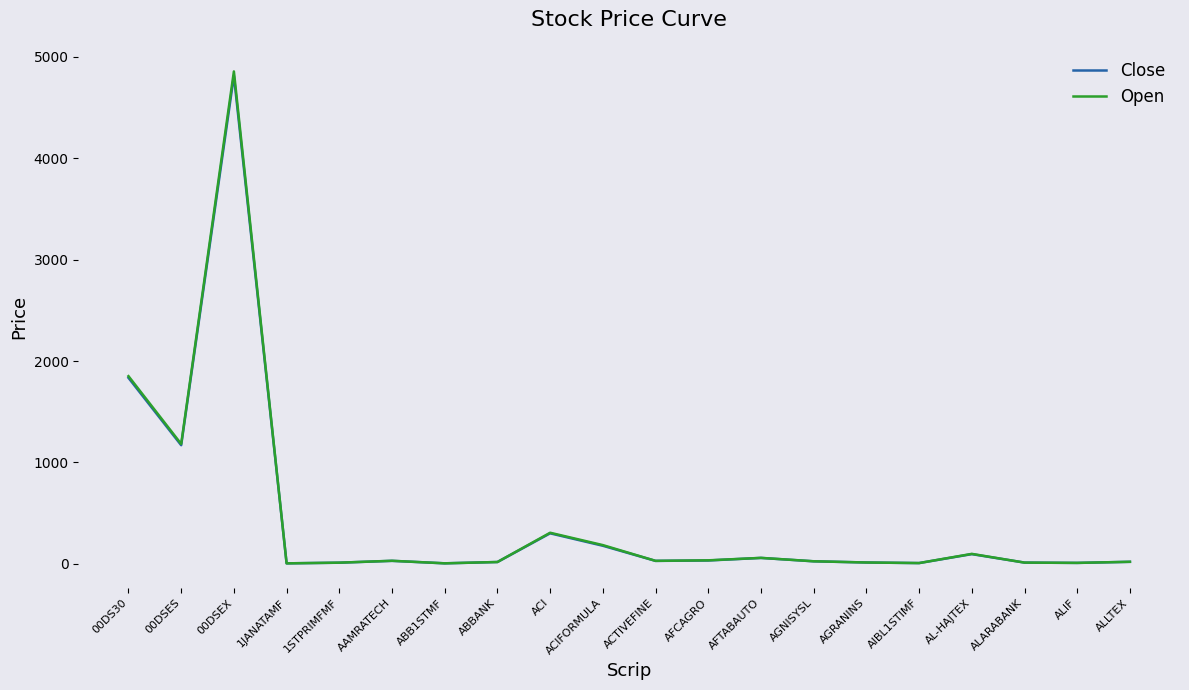

At which label is Open closest to 2430?

00DS30